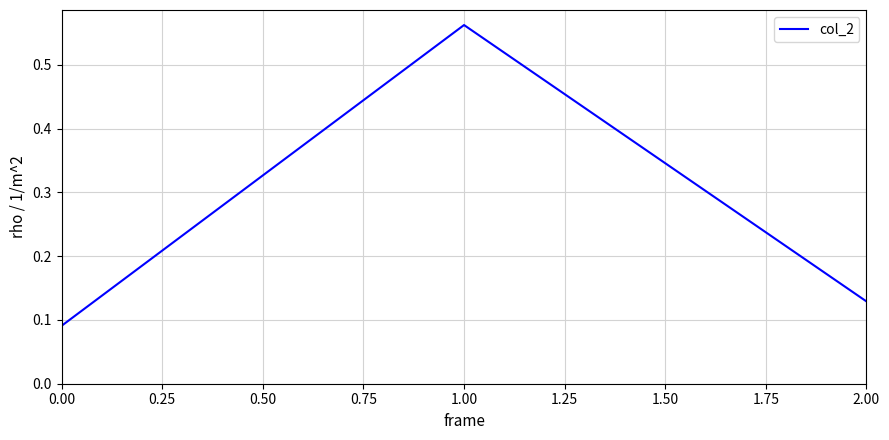

How many lines are shown in the chart?

1